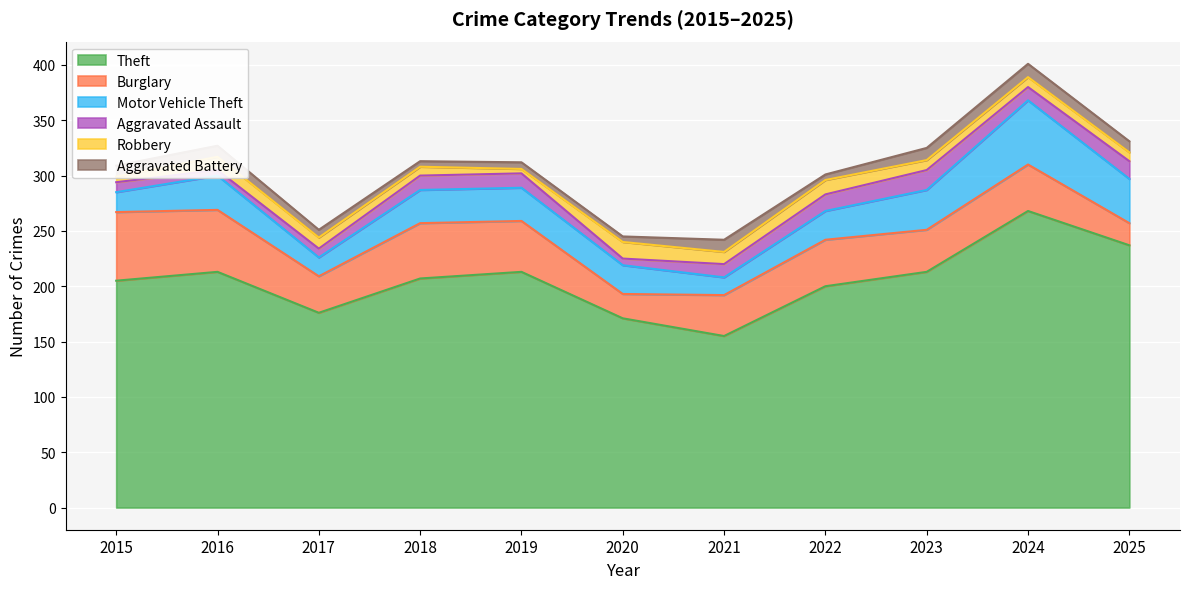

True or false: Aggravated Battery and Aggravated Assault cross at least once.

True